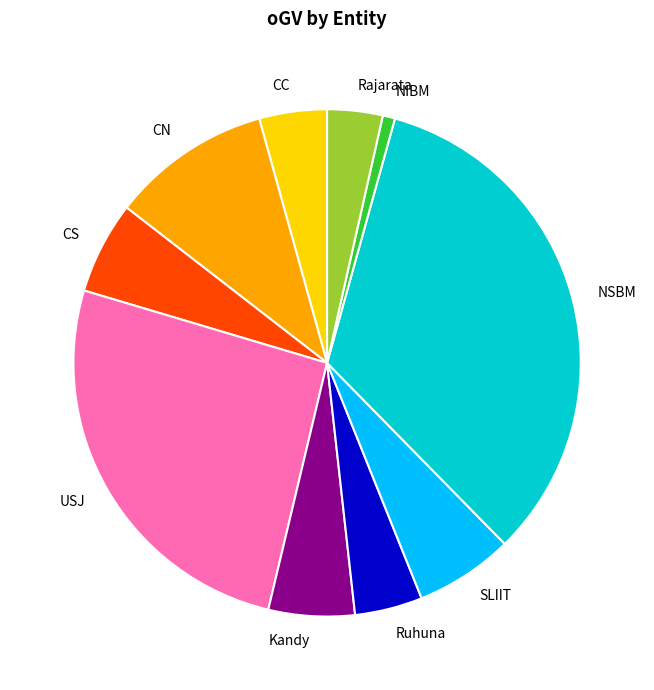

What is the ratio of the value at CN to the value at CS?

1.7